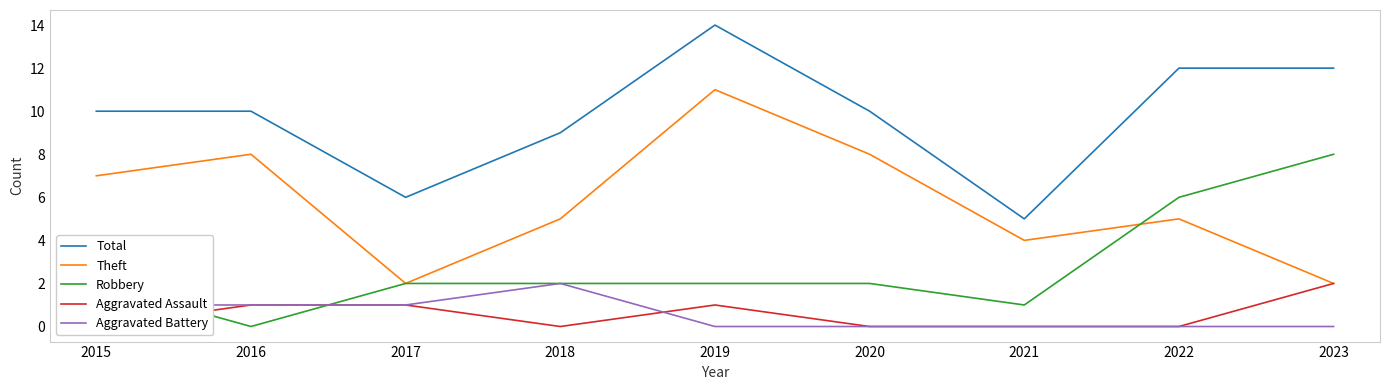

How many positive values does the Aggravated Battery series have?

4